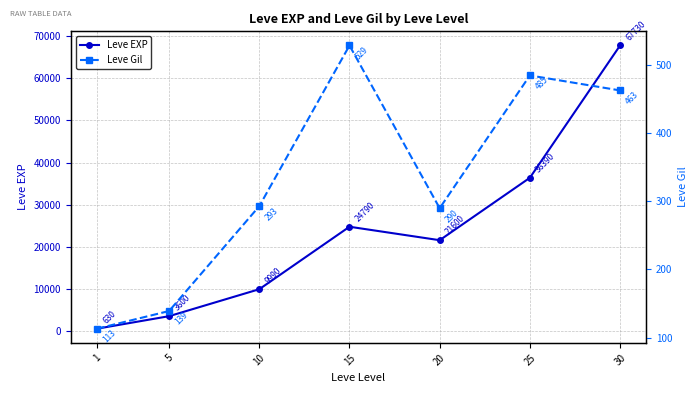

Where is the first local maximum for Leve Gil?

15